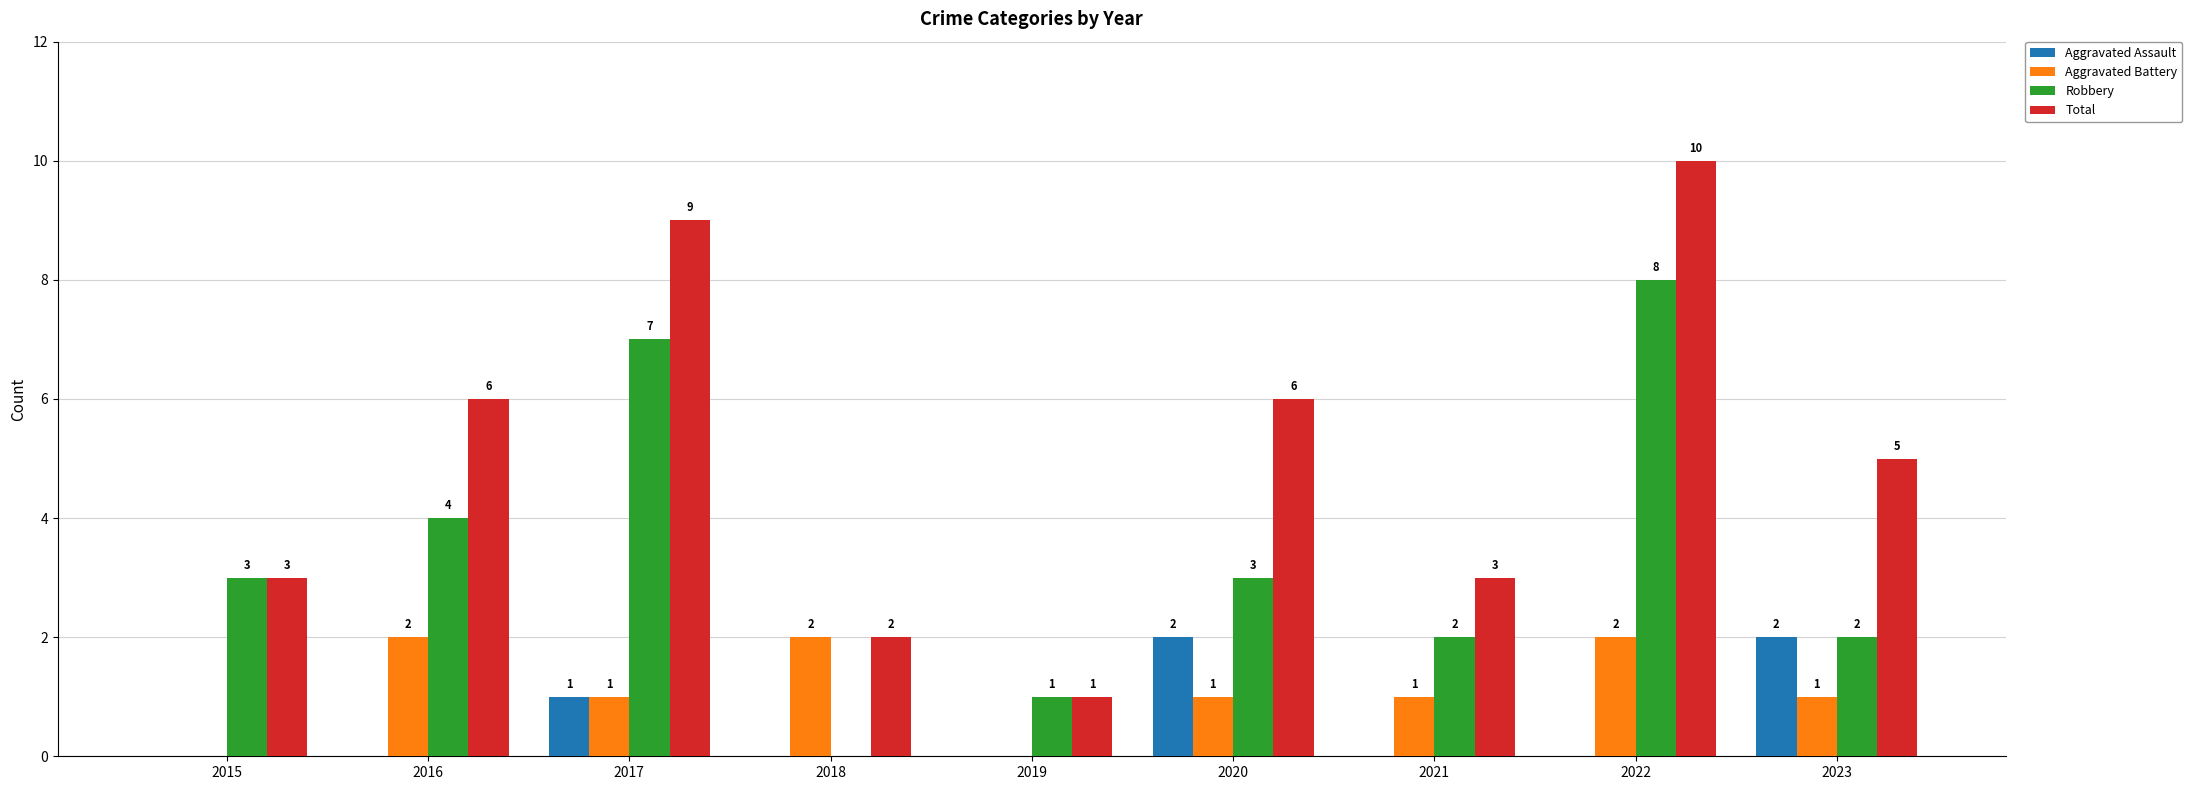

Where does the Total series first go above 5?

2016